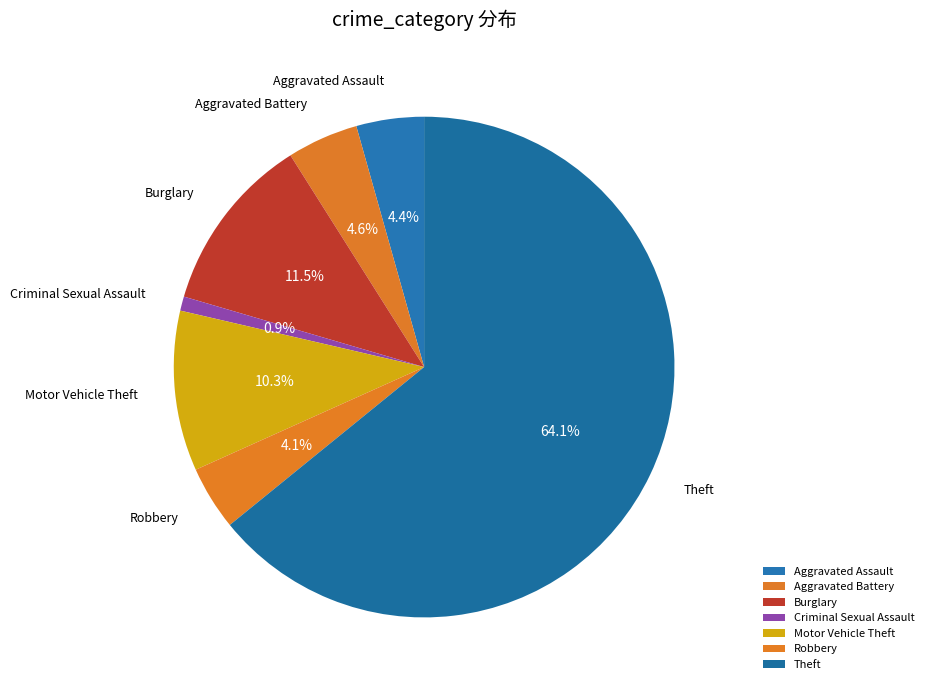

Which category has the biggest portion of the pie?

Theft